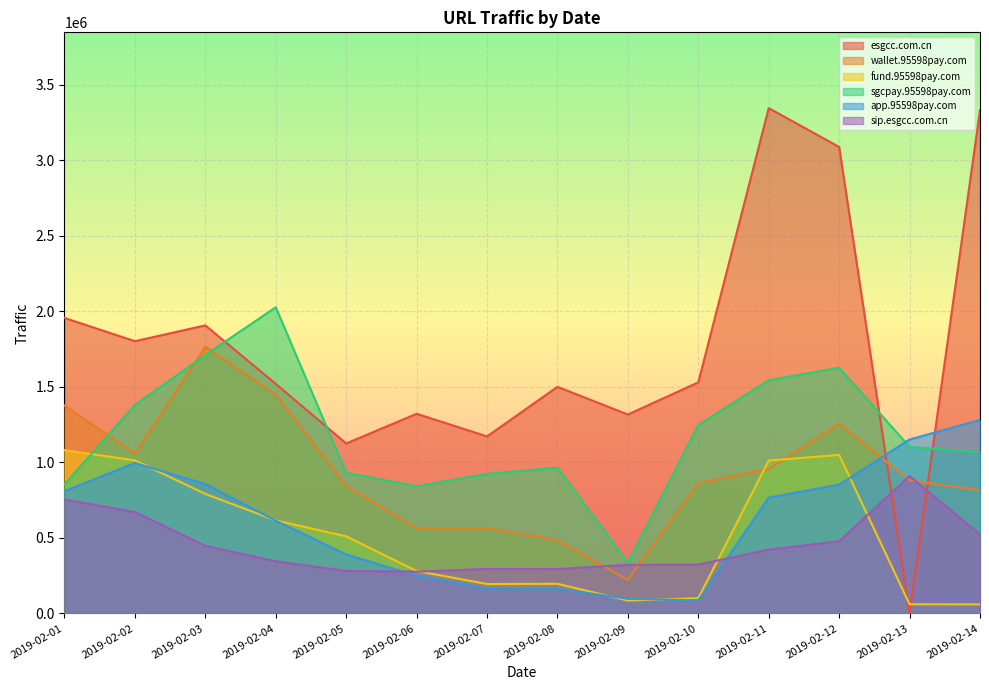

Rank the series by their maximum value, from lowest to highest.

sip.esgcc.com.cn, fund.95598pay.com, app.95598pay.com, wallet.95598pay.com, sgcpay.95598pay.com, esgcc.com.cn